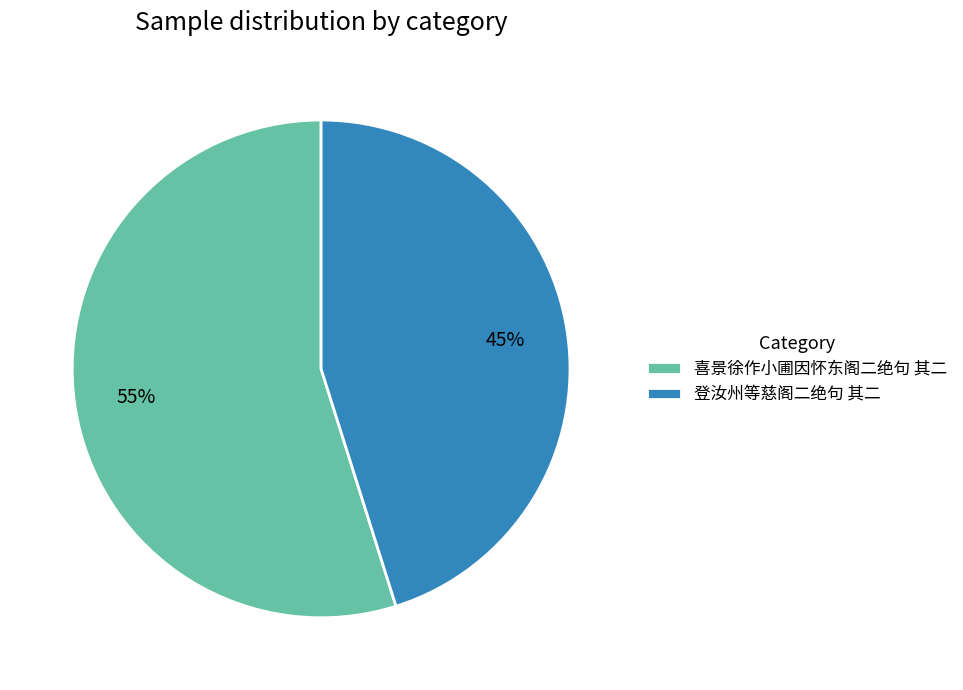

Which slice represents more than half of the pie?

喜景徐作小圃因怀东阁二绝句 其二